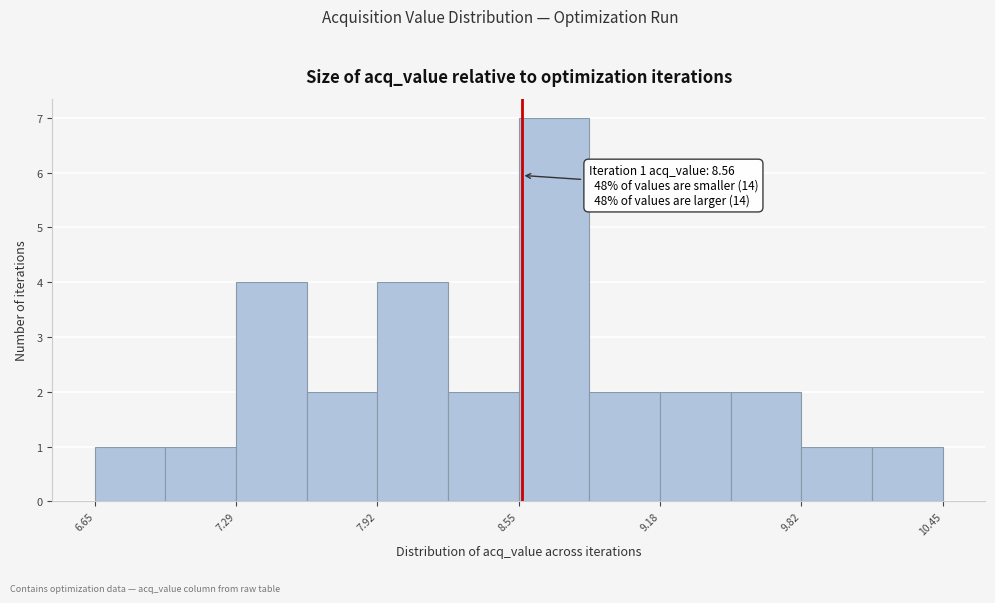

Read against the x-axis, roughly where is the centre of the tallest bar?

8.7